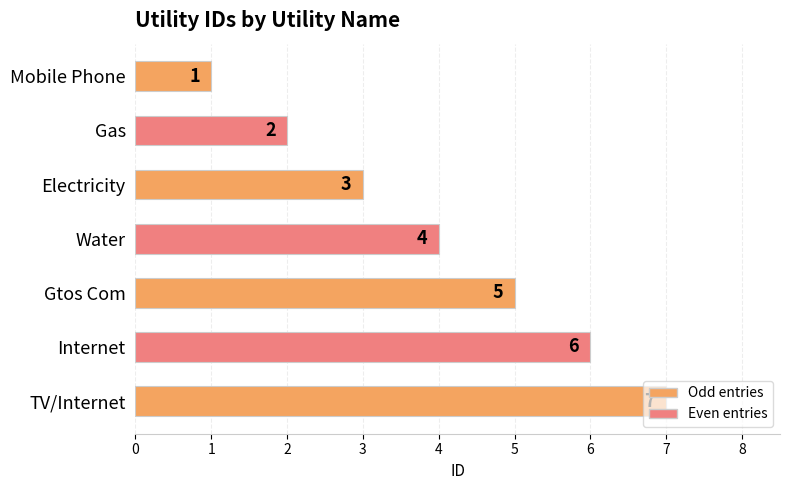

What is the maximum value shown in the chart?

7